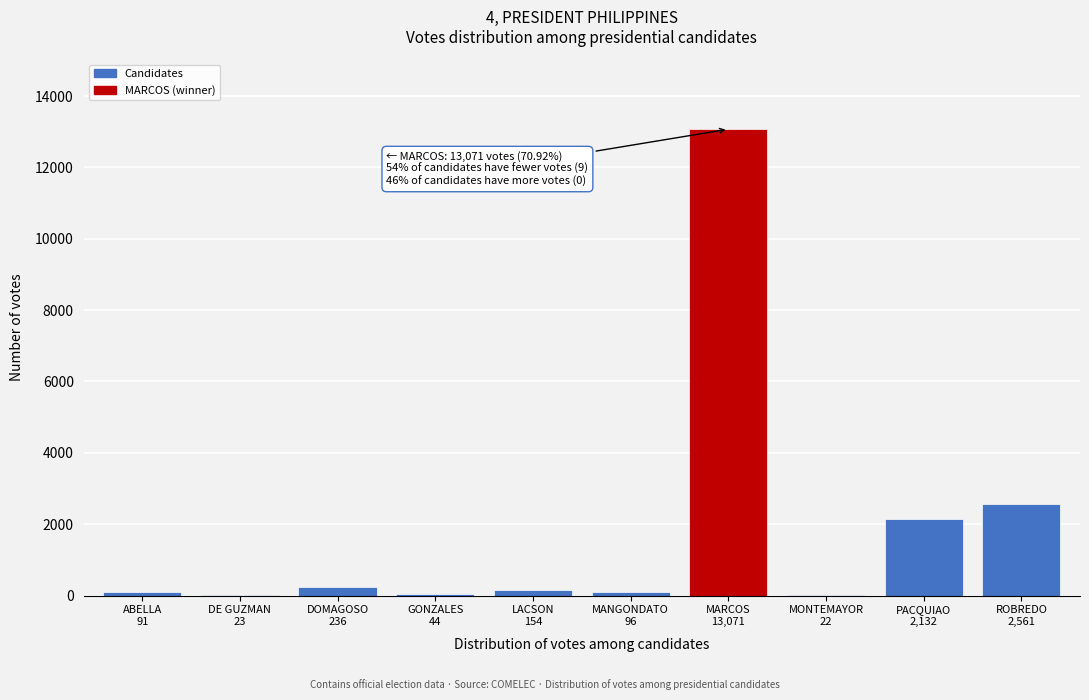

What is the sum of all values?

18430